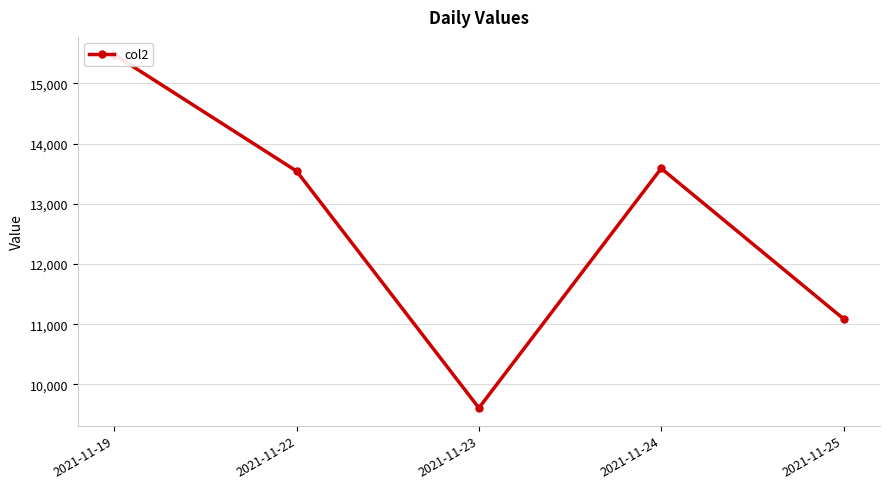

Reading right to left, list all the values displayed in this chart.

11090	13588	9610	13543	15478